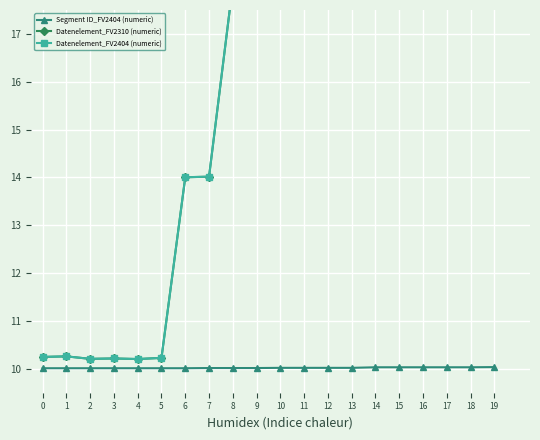

Which series has the largest range (max minus min)?

Datenelement_FV2310 (numeric)